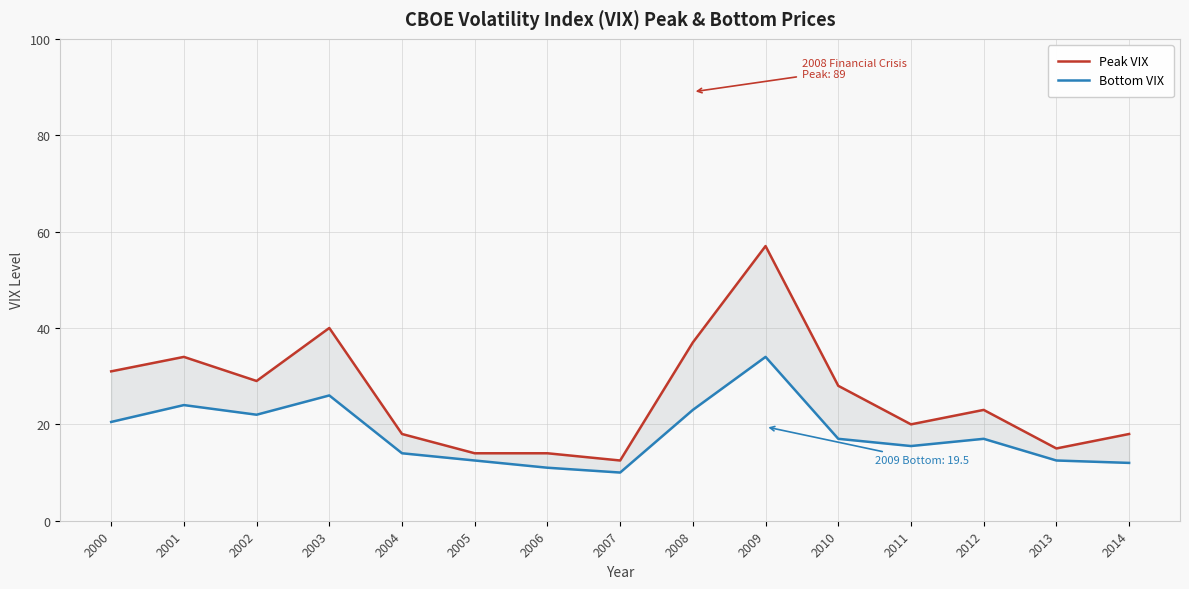

The value of Bottom VIX at 2009 is 60.7. True or false?

False